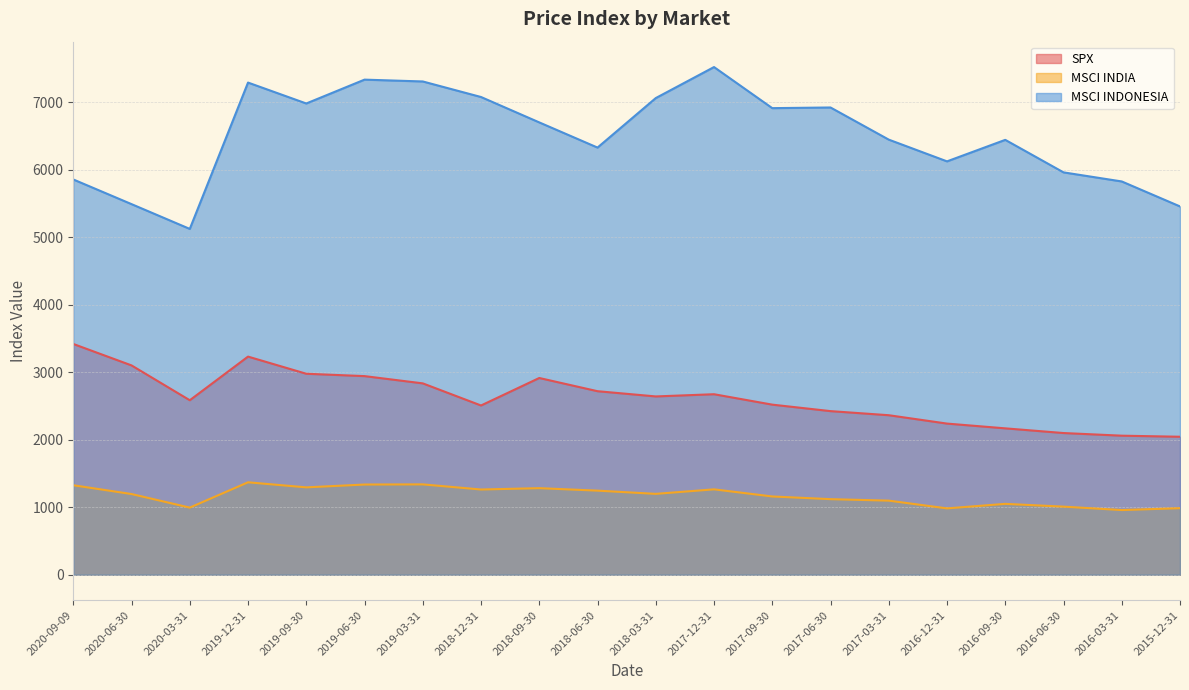

How many interior local peaks does the MSCI INDIA series have?

5